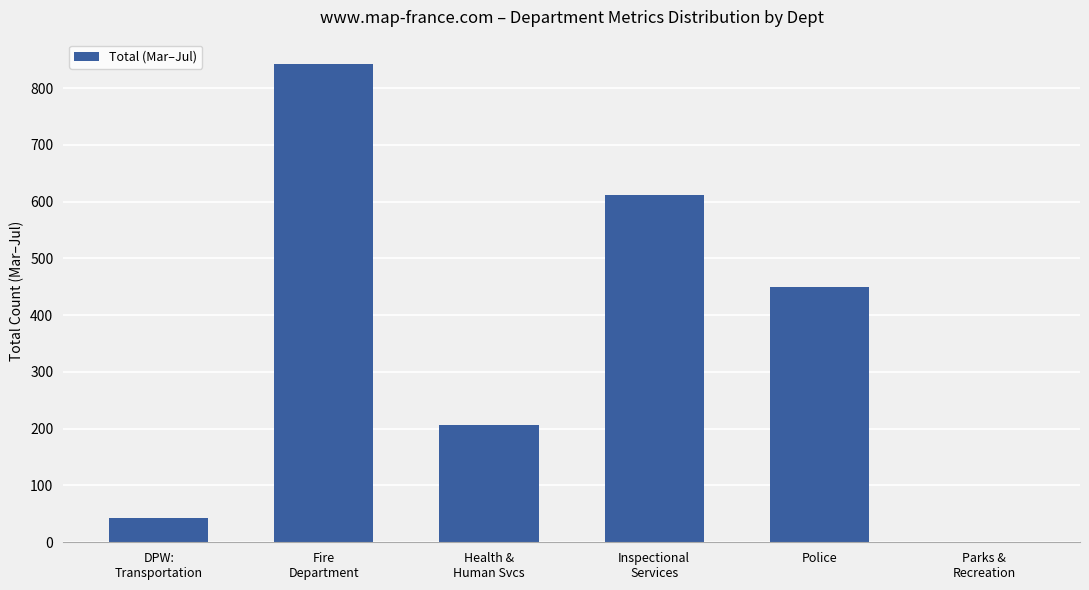

What is the change in value from Police to Parks &
Recreation?

-448